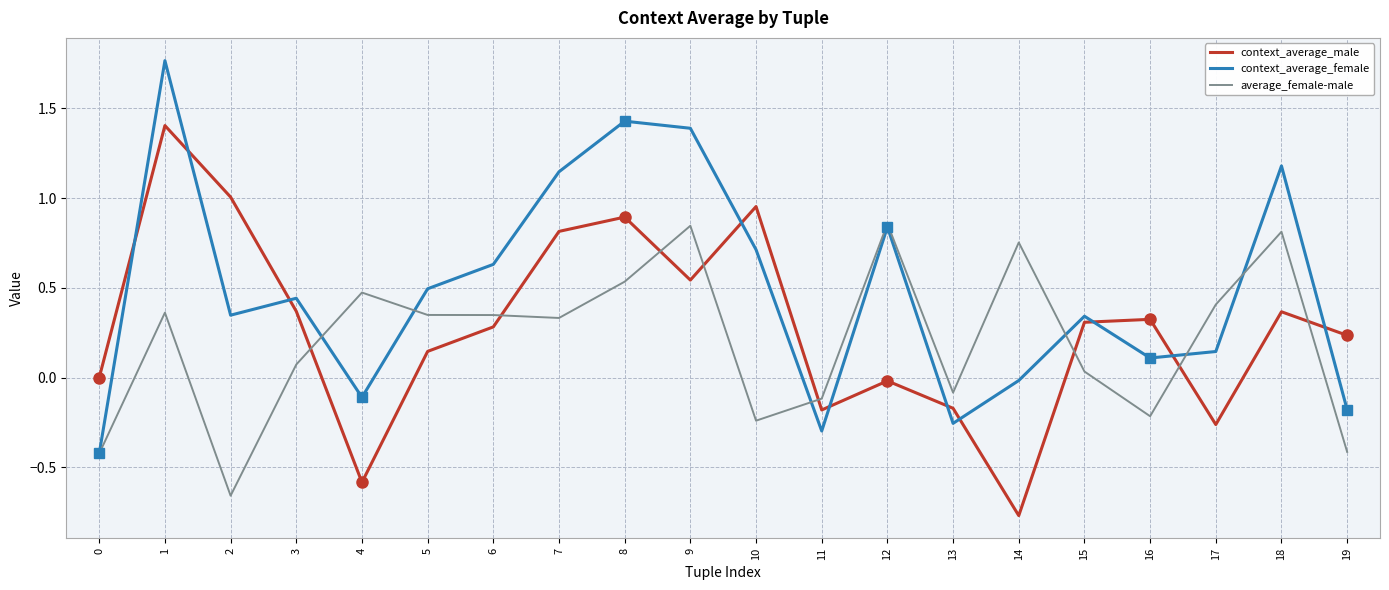

After their last crossing, which series has the higher values: context_average_male or context_average_female?

context_average_male